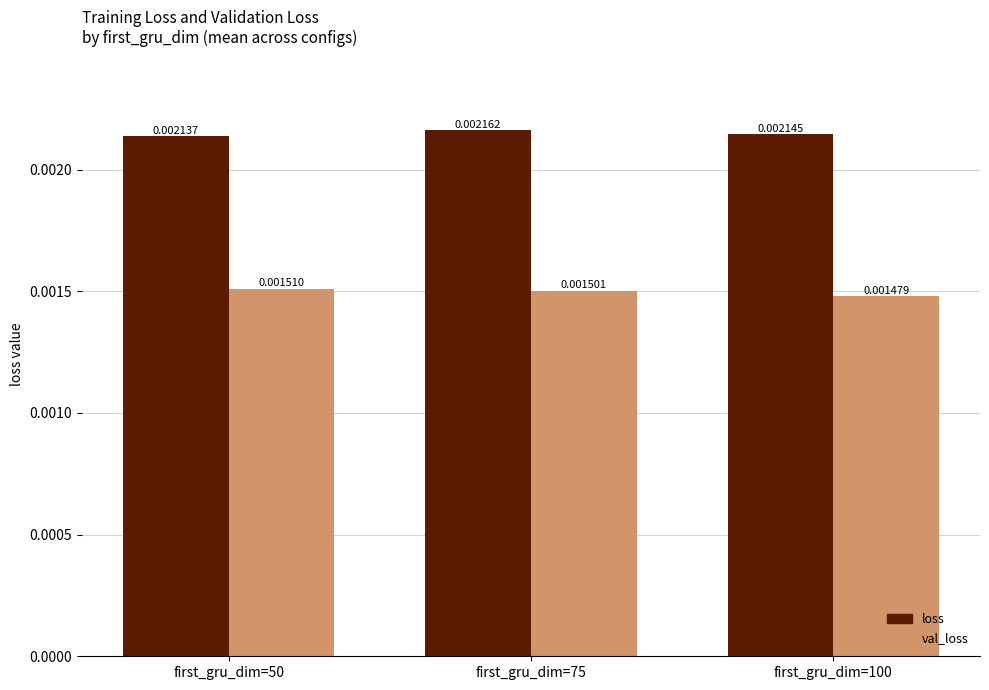

At which label is val_loss closest to 0?

first_gru_dim=100